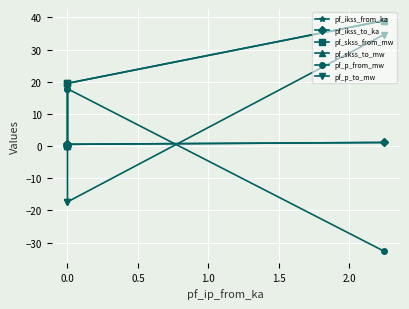

Is the value of pf_p_to_mw at 0.0 greater than the value of pf_skss_to_mw at 0.0?

No